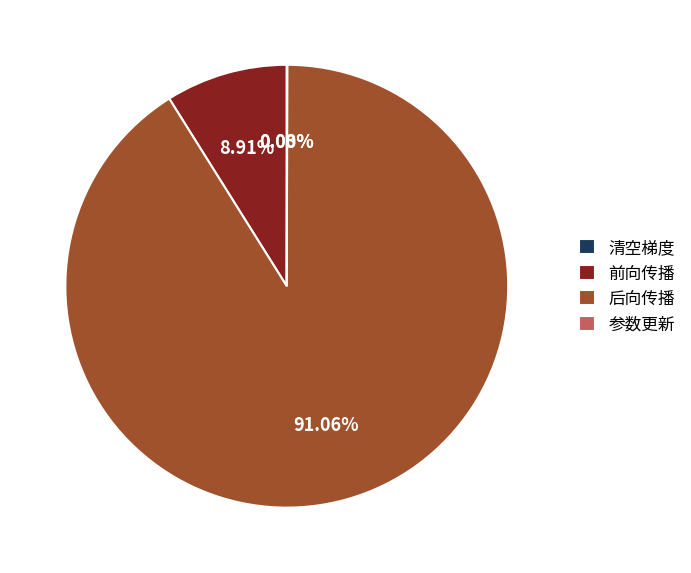

Is it true that 后向传播 is 91% of the pie?

True